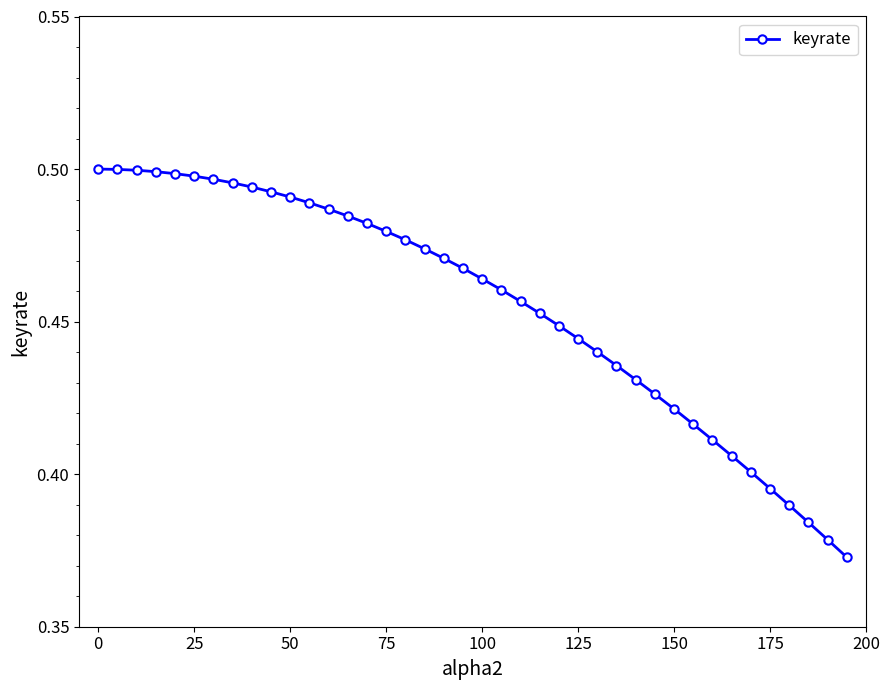

How many values are between 0 and 1?

40